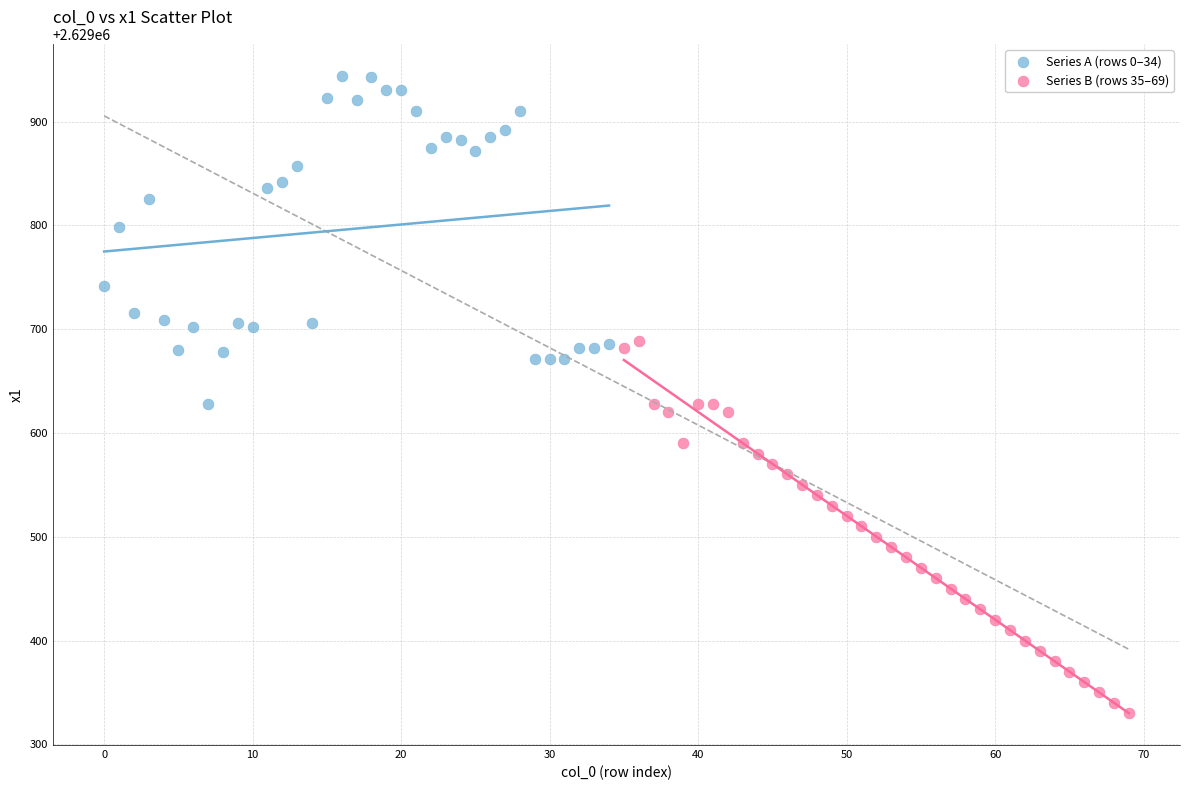

Which series reaches the maximum Y coordinate?

Series A (rows 0–34)